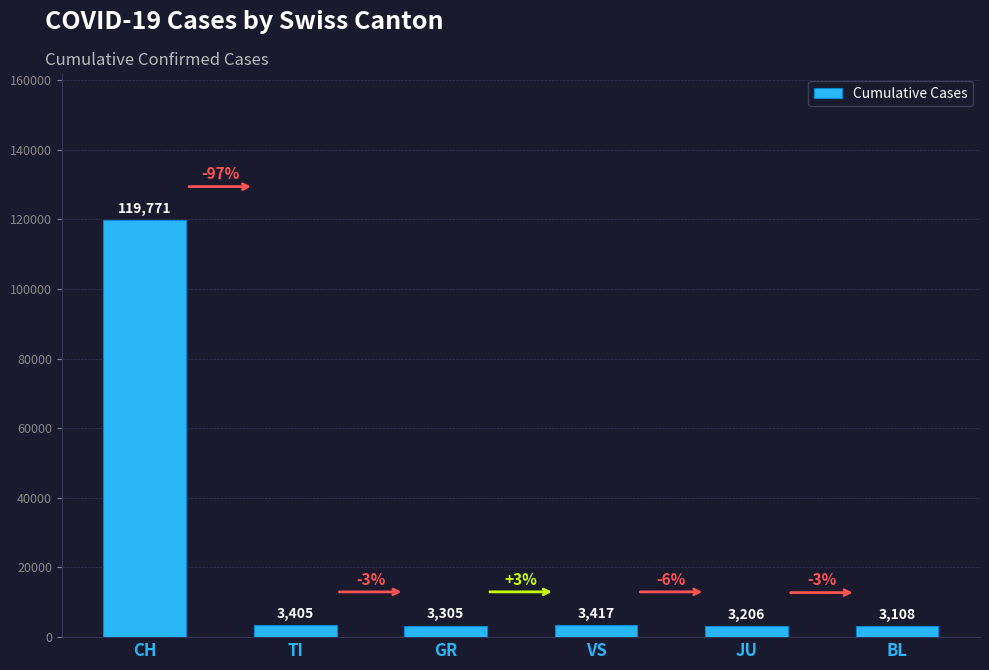

Where does the data first go above 3405?

CH